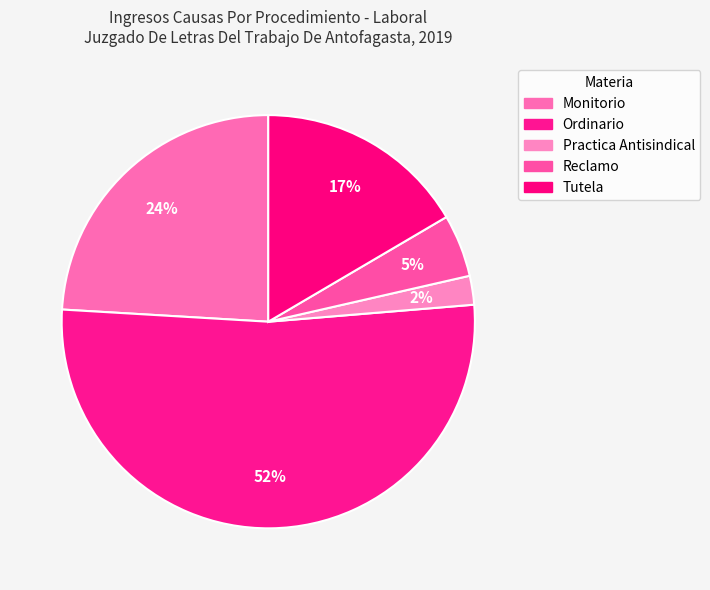

How many slices are in this pie chart?

5